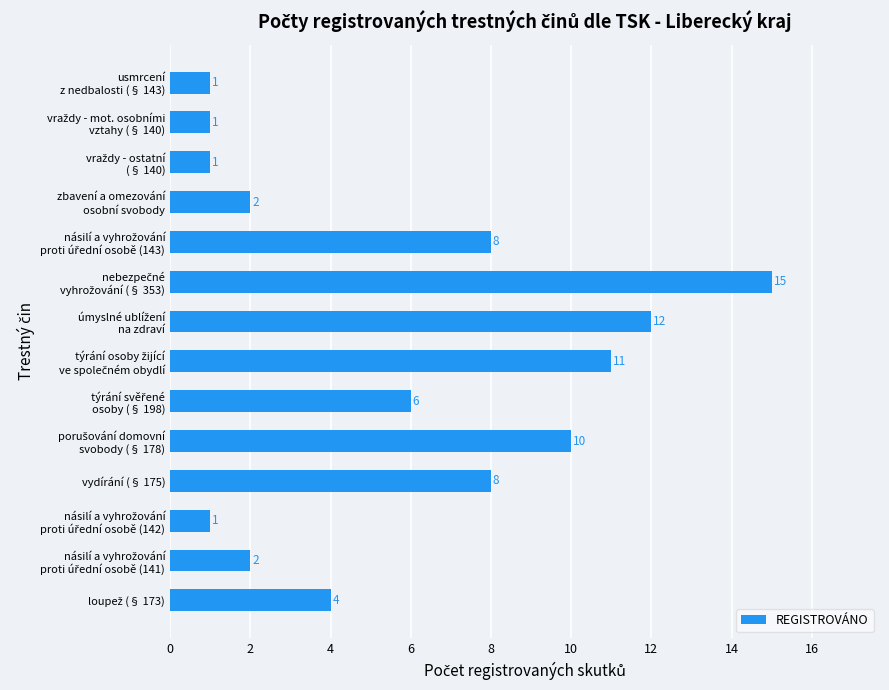

What is the difference between the second highest and second lowest values?

11